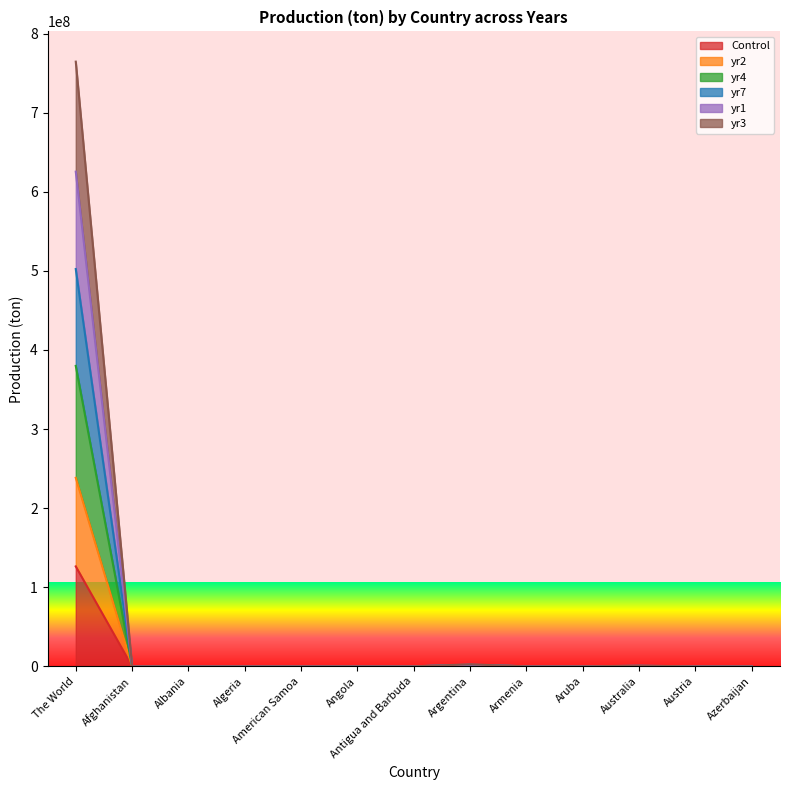

What is the sum of all yr2 values?

239450412.6